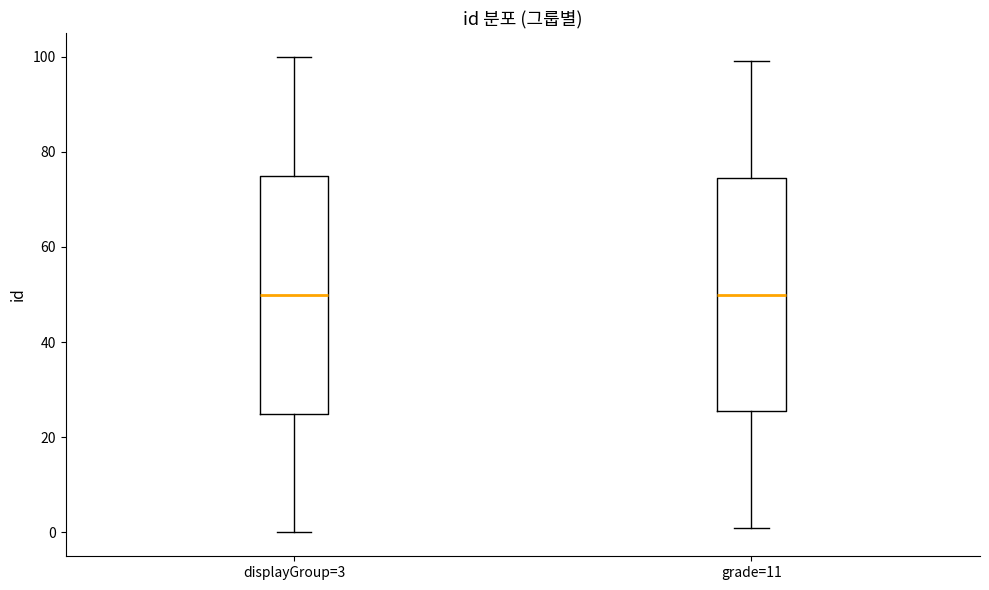

Where is the lower edge of the box for displayGroup=3 on the y-axis? The values are not printed on the chart, so give them approximately, as read against the axis.

26